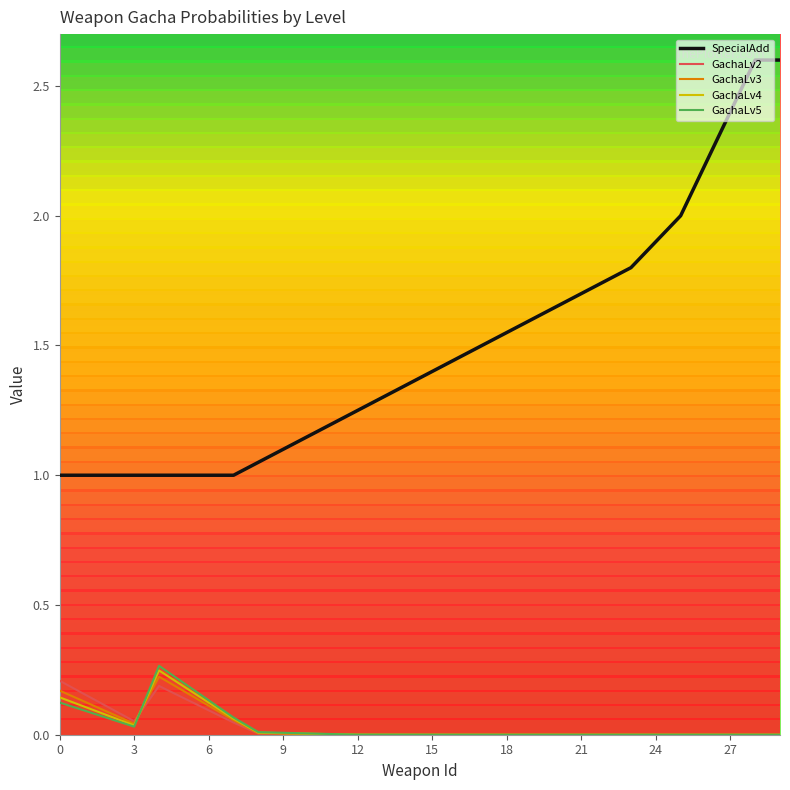

How many lines are shown in the chart?

5